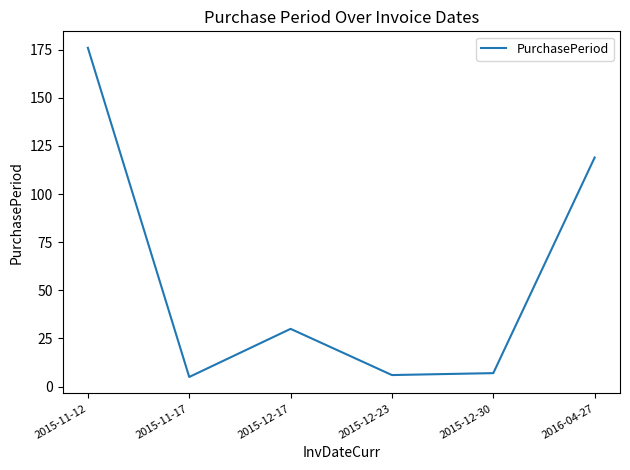

What is the sum of the values at 2015-11-17 and 2015-11-12?

181